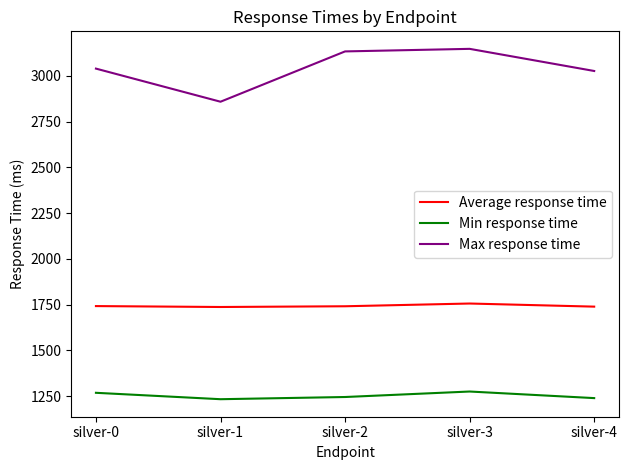

What is the sum of the Min response time values at silver-4 and silver-0?

2507